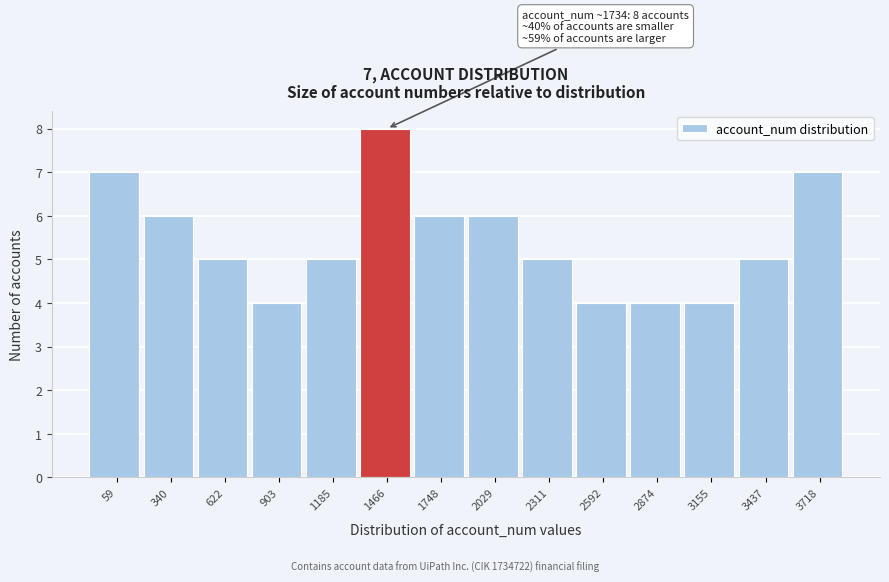

Reading left to right, extract all data points from this chart.

59=7	340=6	622=5	903=4	1185=5	1466=8	1748=6	2029=6	2311=5	2592=4	2874=4	3155=4	3437=5	3718=7